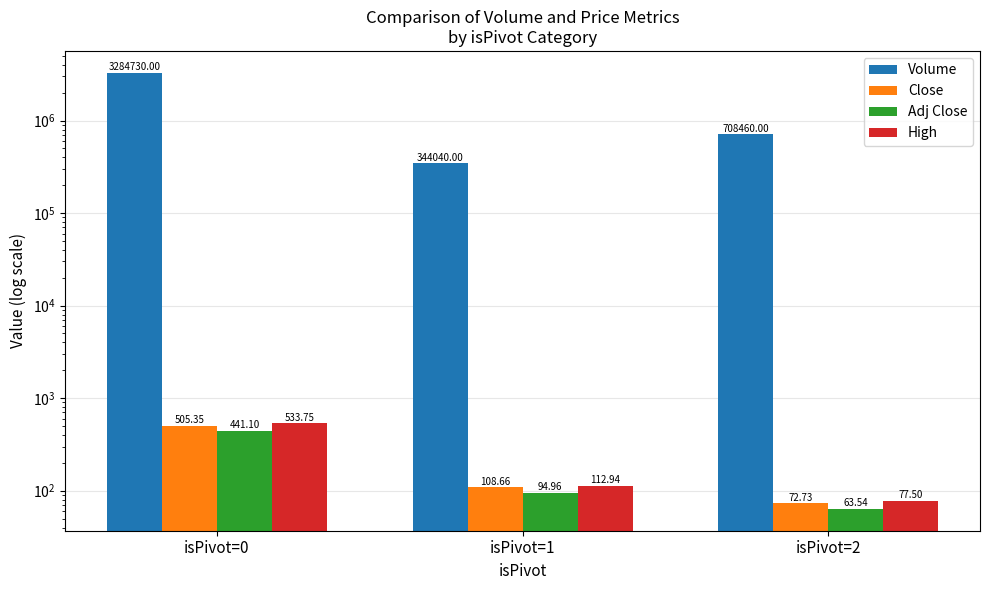

At which label is Volume closest to 1814385?

isPivot=2